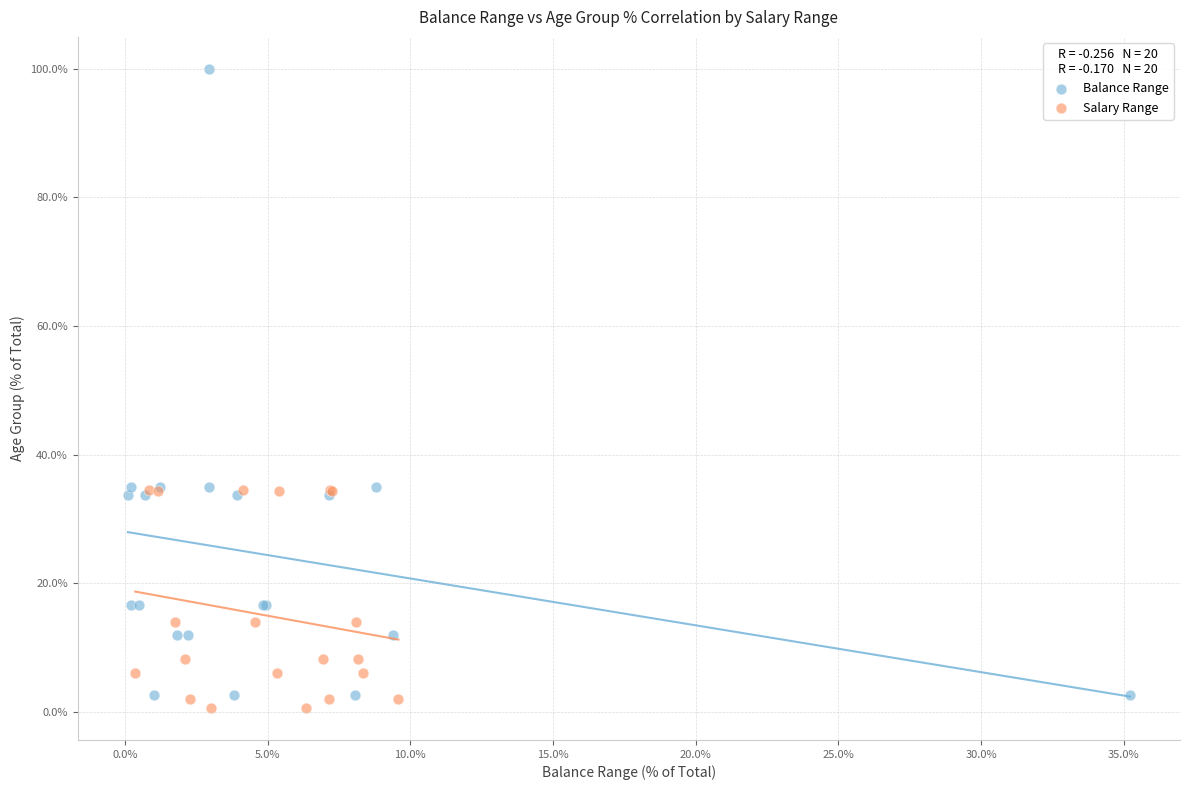

Which series reaches the maximum Y coordinate?

Balance Range